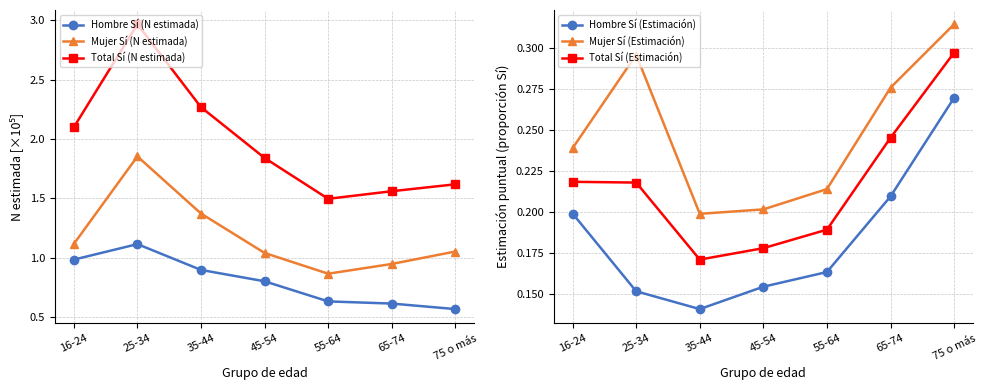

Is this an area chart (filled region under the line)?

No